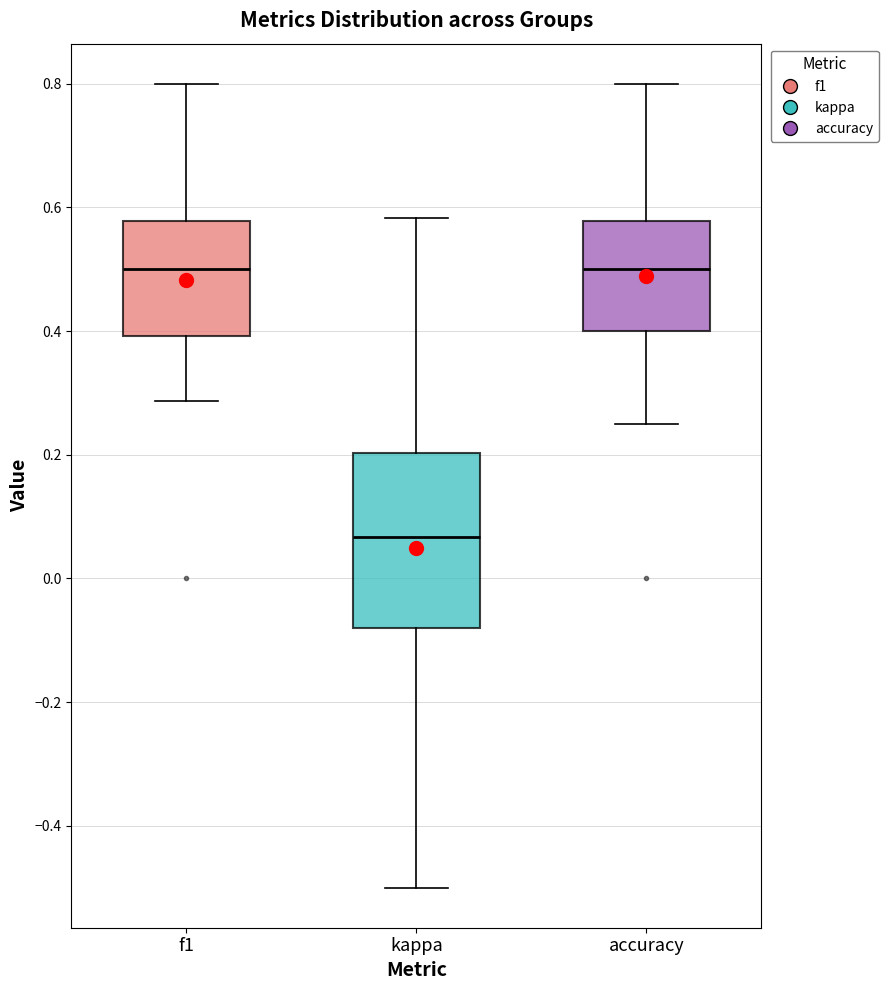

Where does the median line of the box for f1 sit on the y-axis? The values are not printed on the chart, so give them approximately, as read against the axis.

0.50